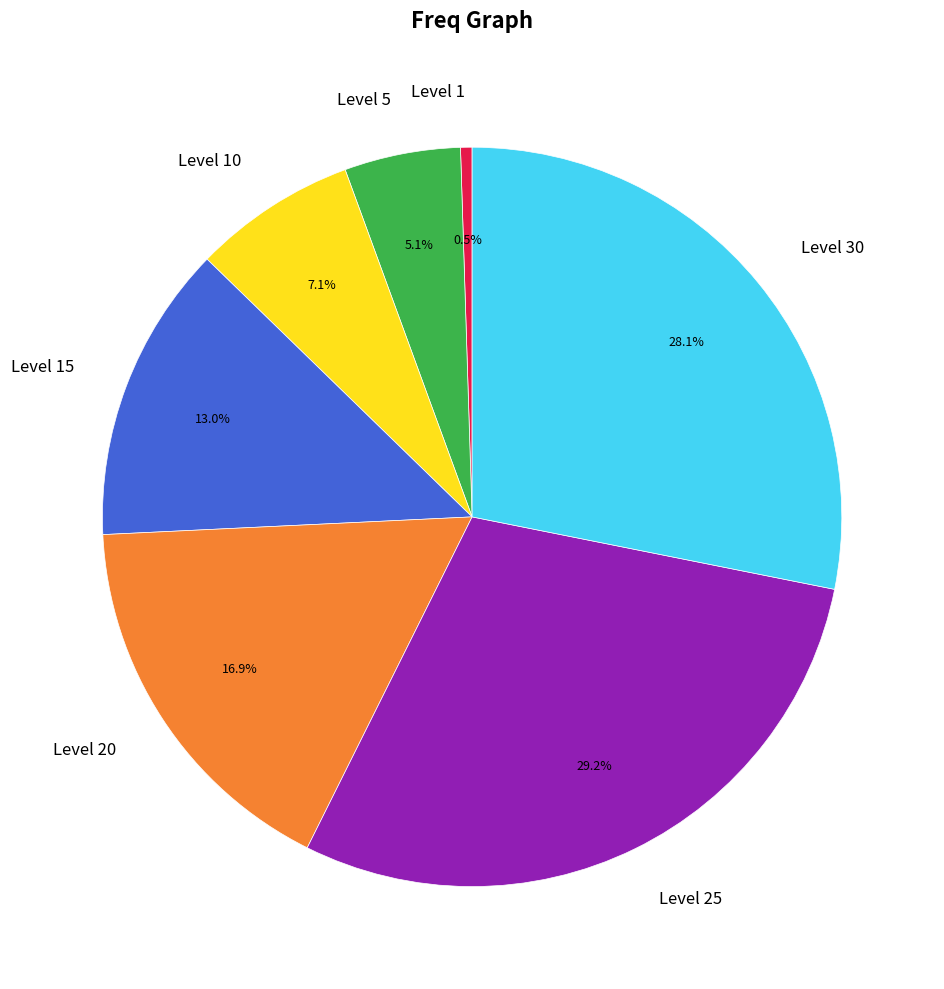

Do Level 25 and Level 5 together represent more than half of the pie?

No